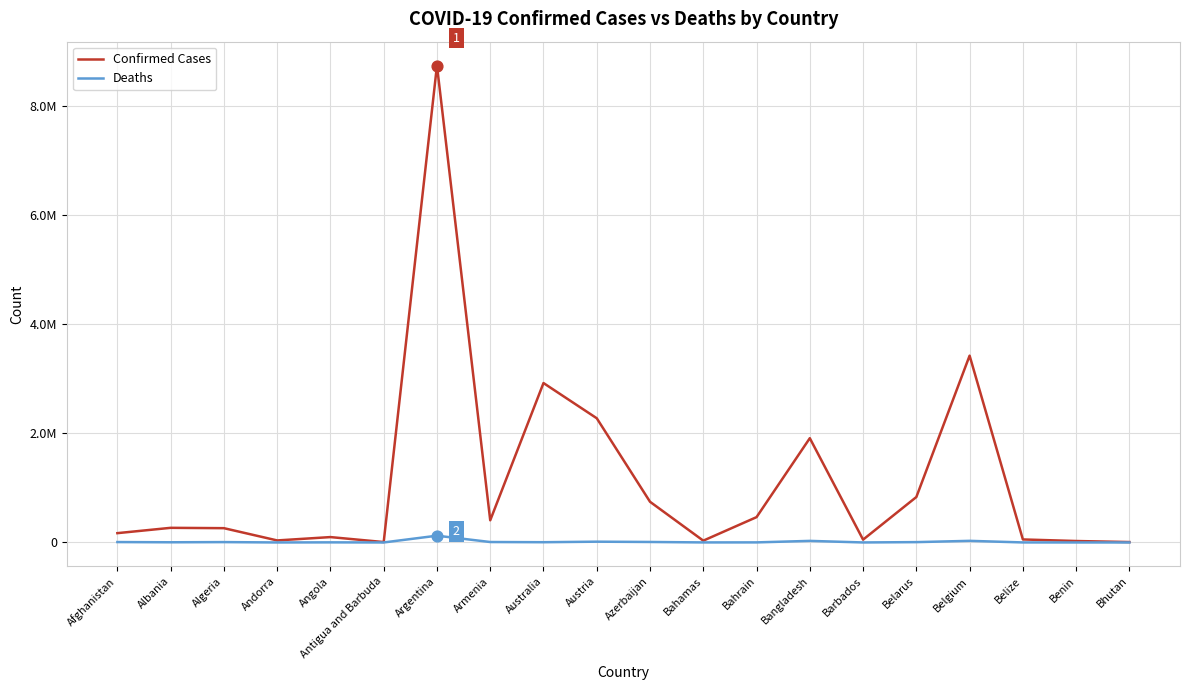

Is the value of Deaths at Argentina greater than the value of Confirmed Cases at Belize?

Yes